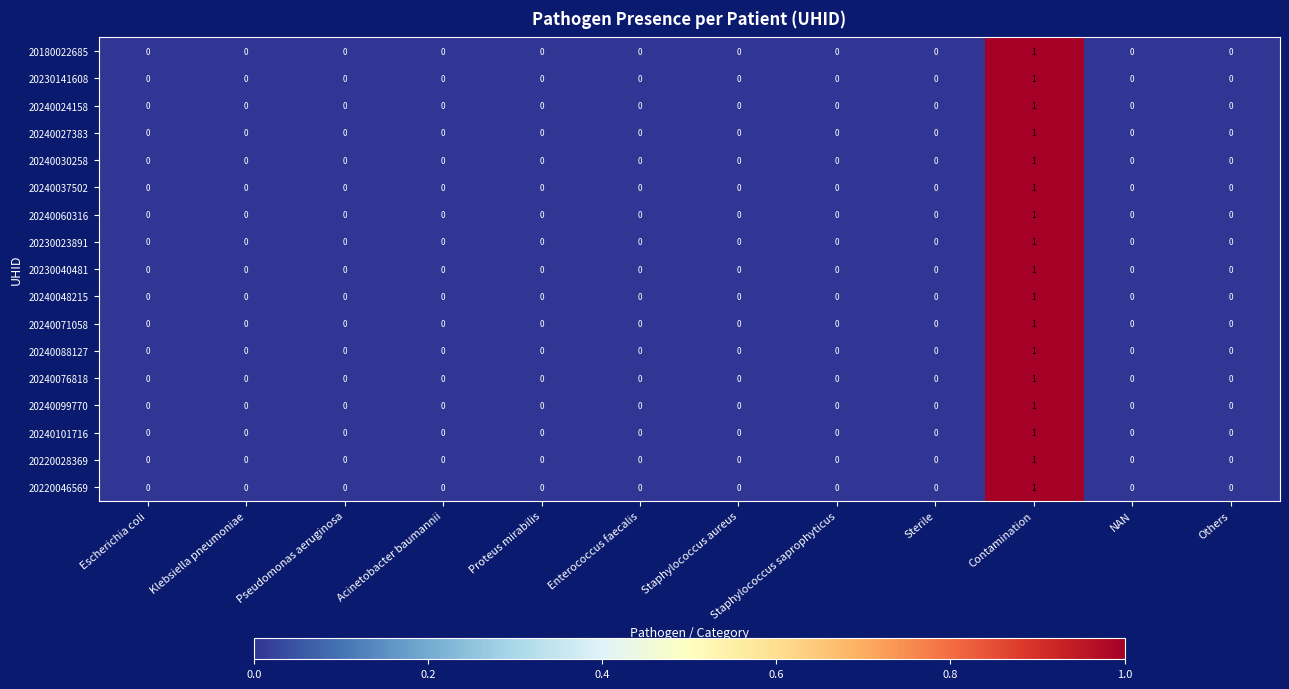

At which category is the sum across all series the highest?

Contamination